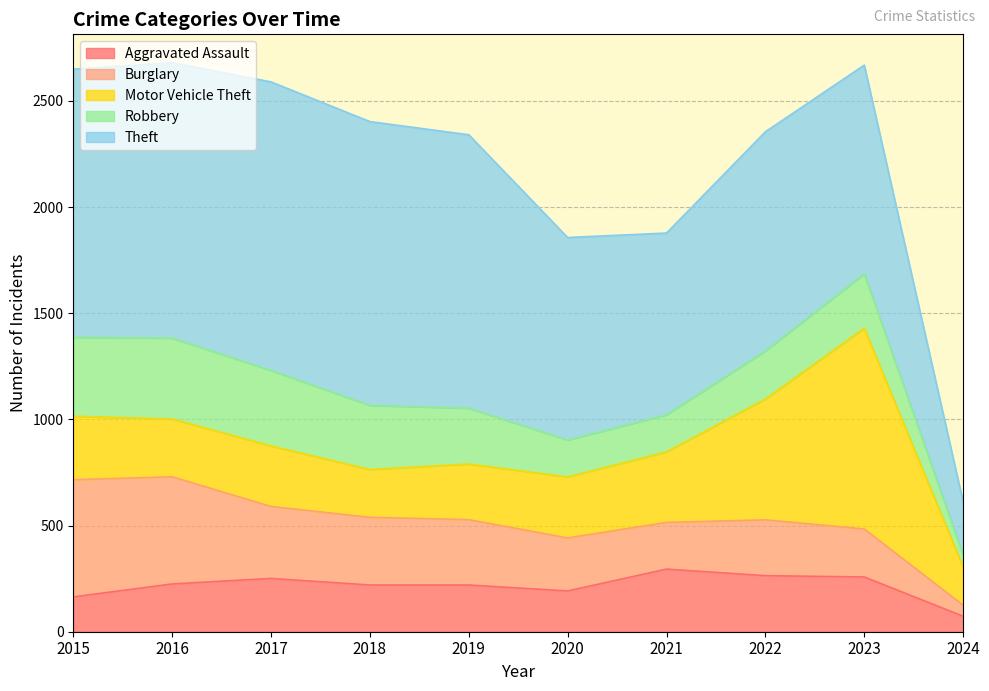

True or false: Motor Vehicle Theft has a value of 179 at 2024.

True